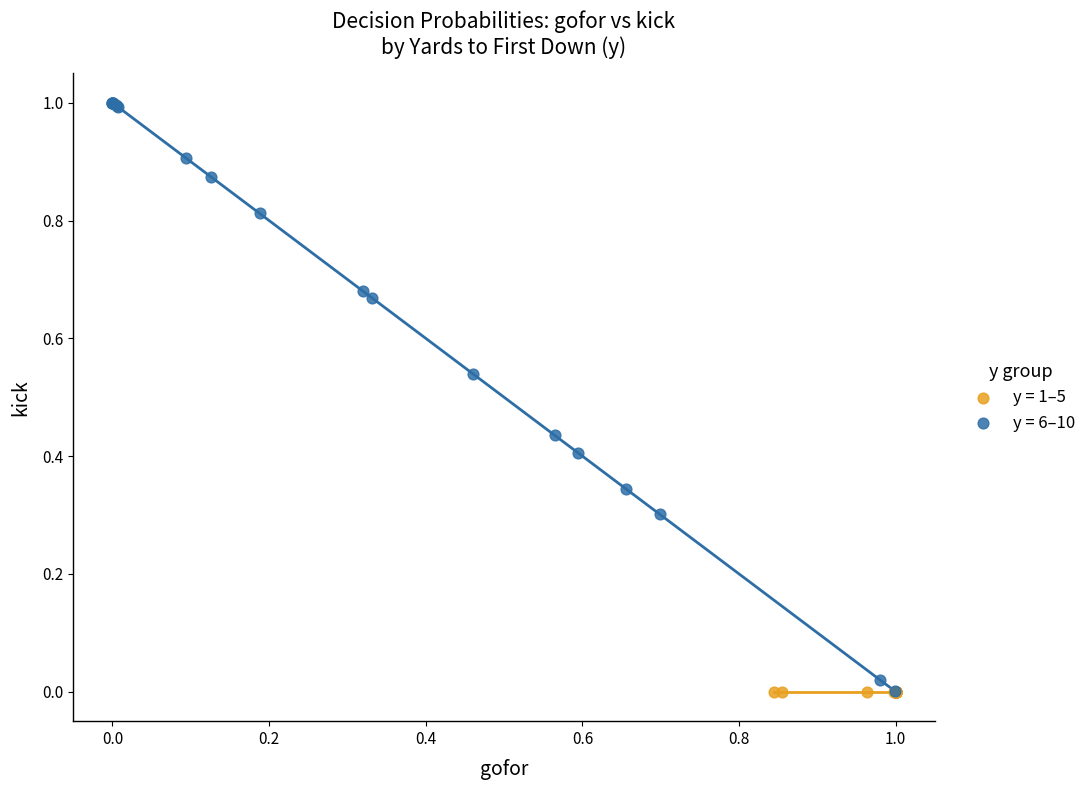

Which series contains the highest Y value?

y = 6–10